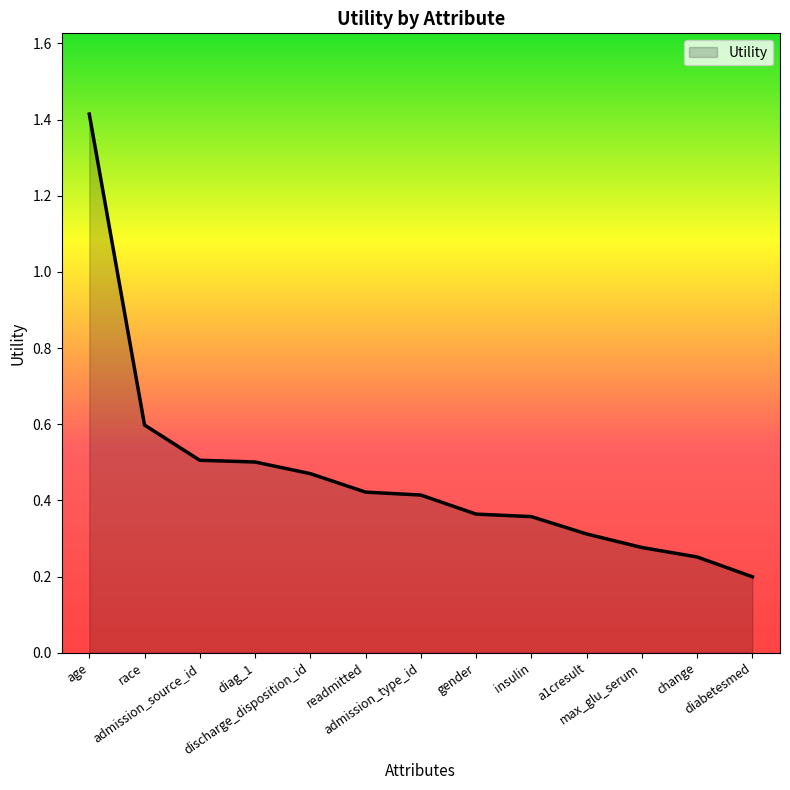

What is the smallest value displayed?

0.2